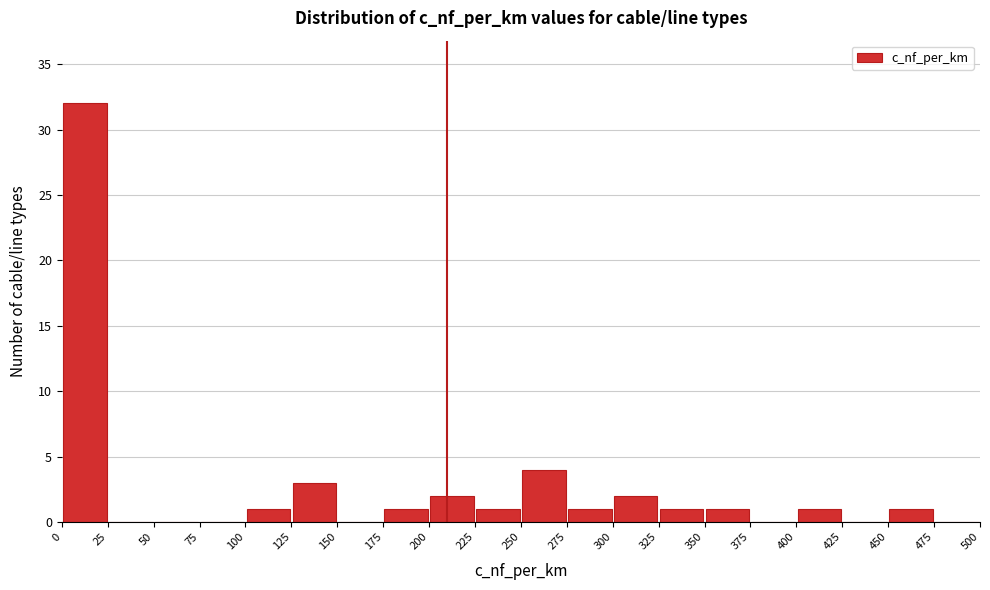

Reading left to right, transcribe this chart: for each bar, give the range it covers on the x-axis and its height. The values are not printed on the chart, so give them approximately, as read against the axis.

0 to 25: 32
25 to 50: 0
50 to 75: 0
75 to 100: 0
100 to 125: 1
125 to 150: 3
150 to 175: 0
175 to 200: 1
200 to 225: 2
225 to 250: 1
250 to 275: 4
275 to 300: 1
300 to 325: 2
325 to 350: 1
350 to 375: 1
375 to 400: 0
400 to 425: 1
425 to 450: 0
450 to 475: 1
475 to 500: 0